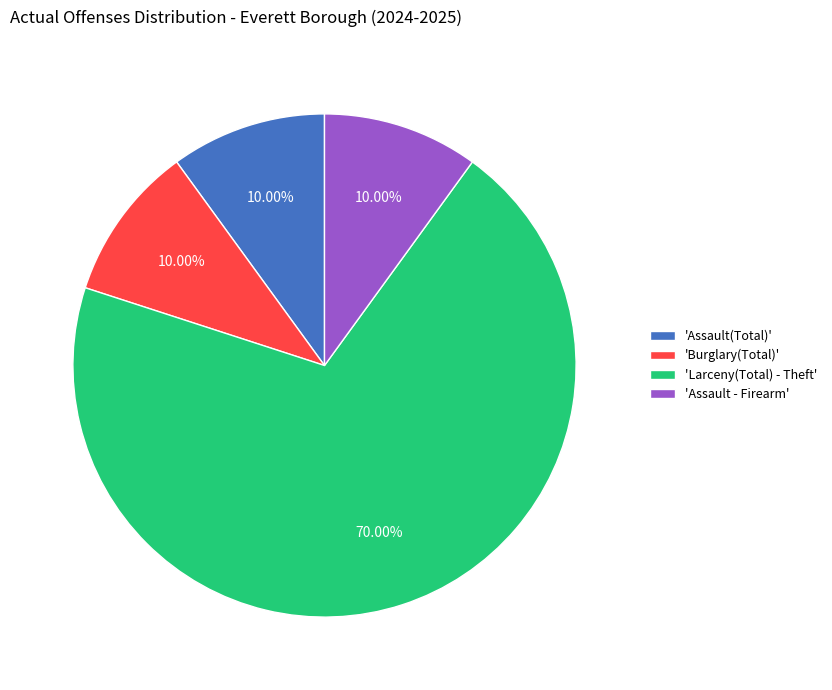

What is the largest slice in the pie chart?

'Larceny(Total) - Theft'